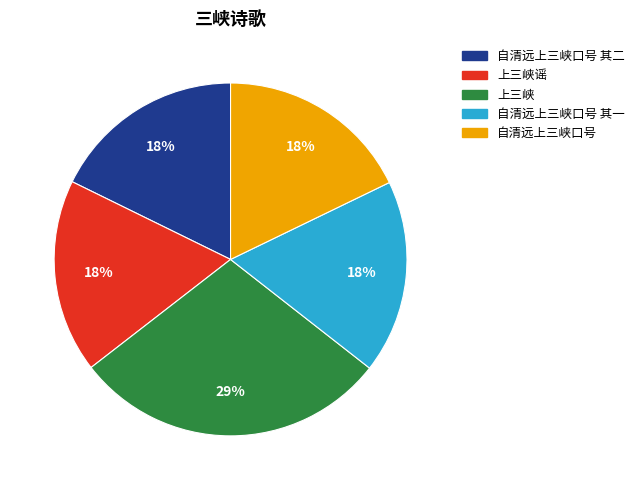

How many slices are in this pie chart?

5